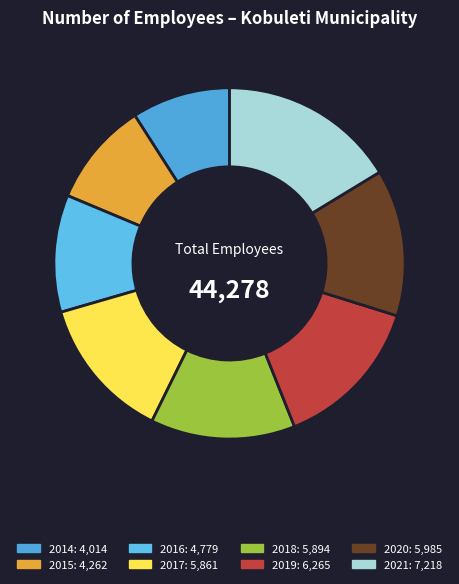

Is there a majority slice in this chart?

No